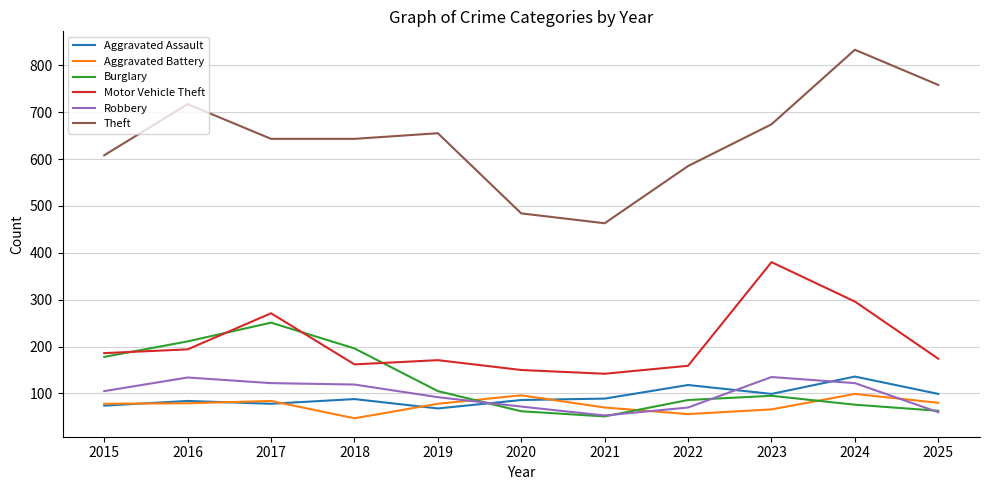

How many lines are shown in the chart?

6